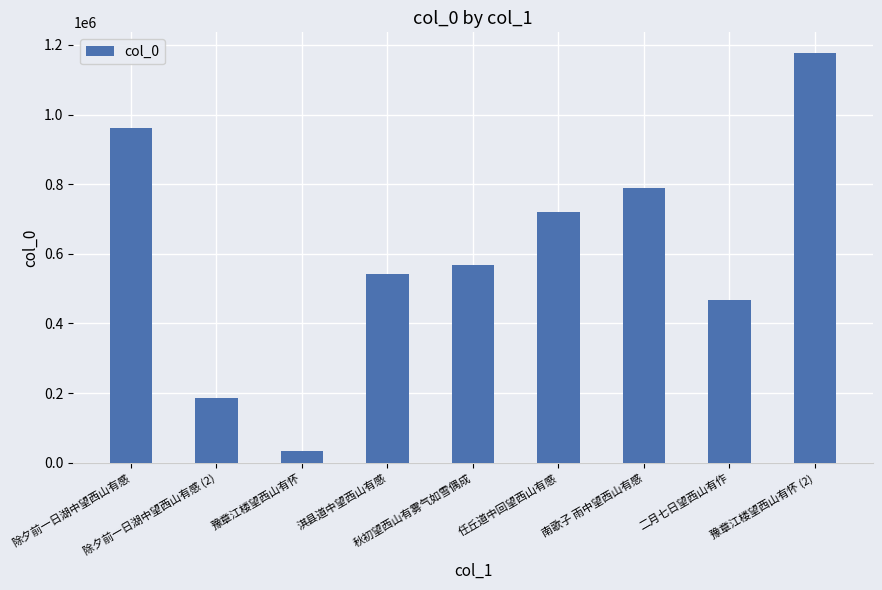

Reading left to right, list all the values displayed in this chart.

除夕前一日湖中望西山有感=960633	除夕前一日湖中望西山有感 (2)=187065	豫章江楼望西山有怀=34524	淇县道中望西山有感=540912	秋初望西山有雾气如雪偶成=568482	任丘道中回望西山有感=720177	南歌子 雨中望西山有感=788880	二月七日望西山有作=468600	豫章江楼望西山有怀 (2)=1177197